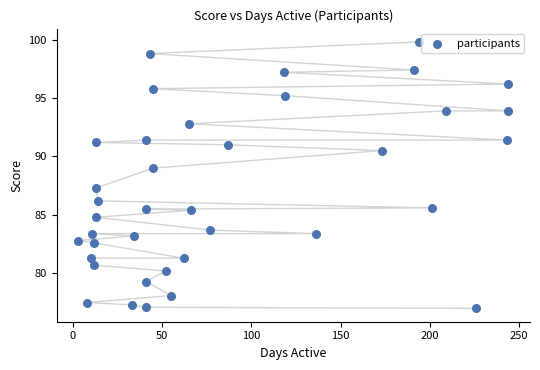

What Y value in the scatter plot is closest to 88?

87.3